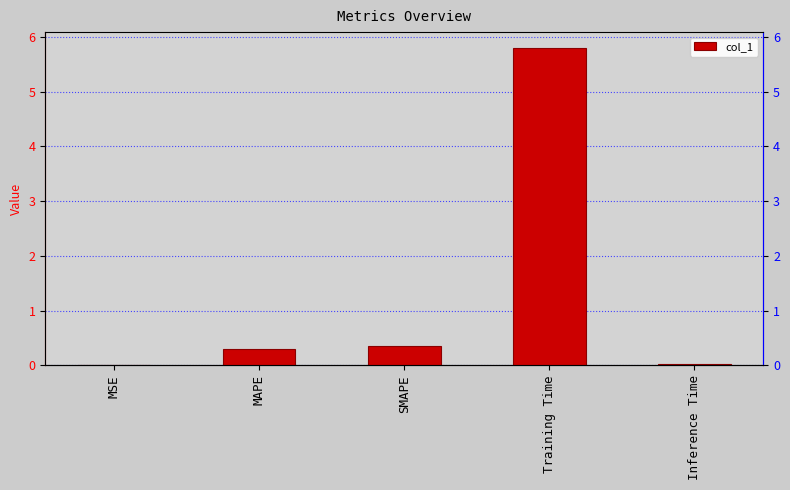

The value at MSE is 0.0. True or false?

True